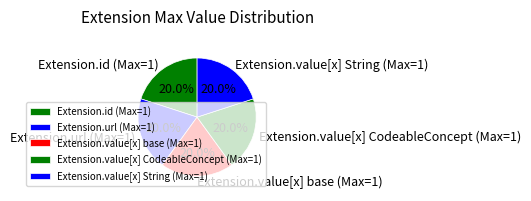

Count the number of slices in the pie.

5